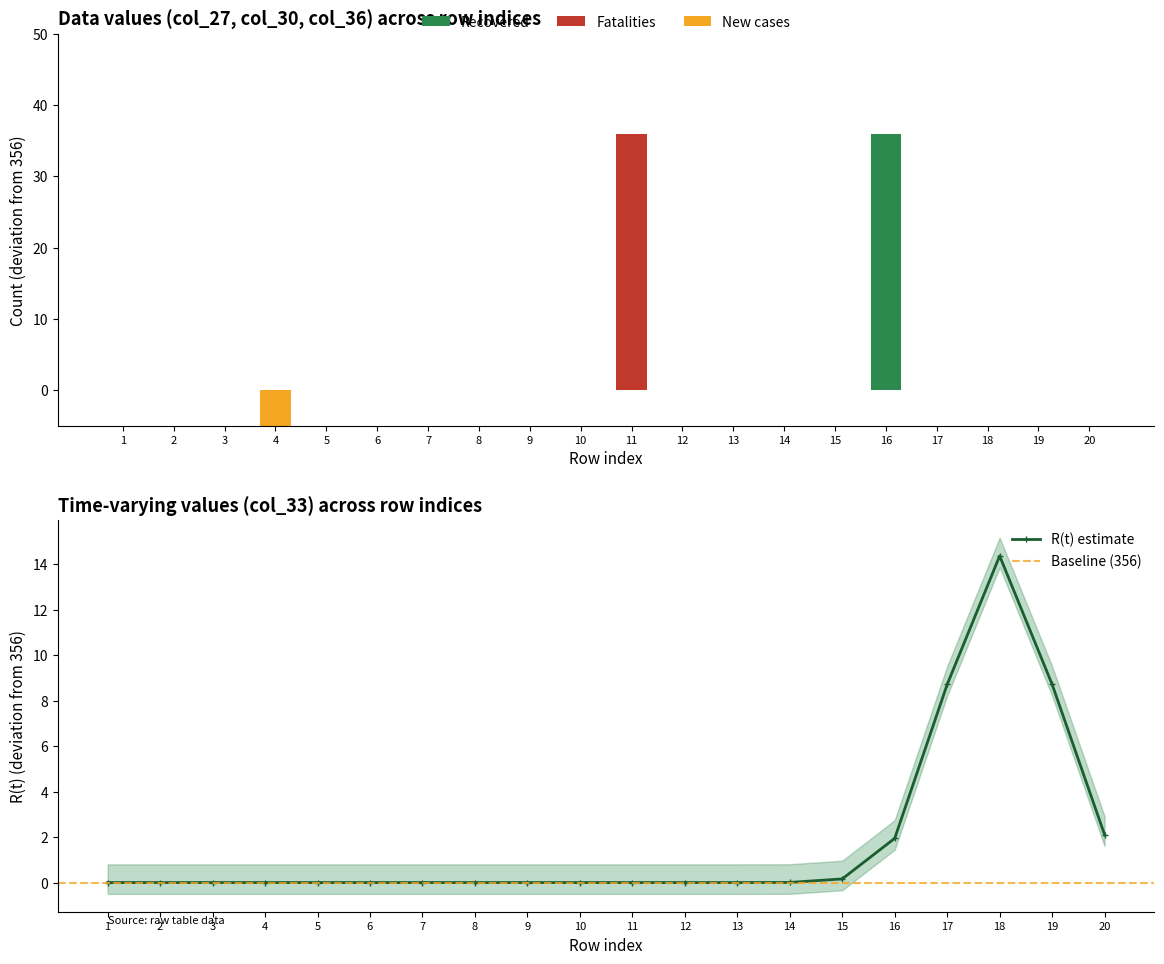

How many data points does each series have?

20